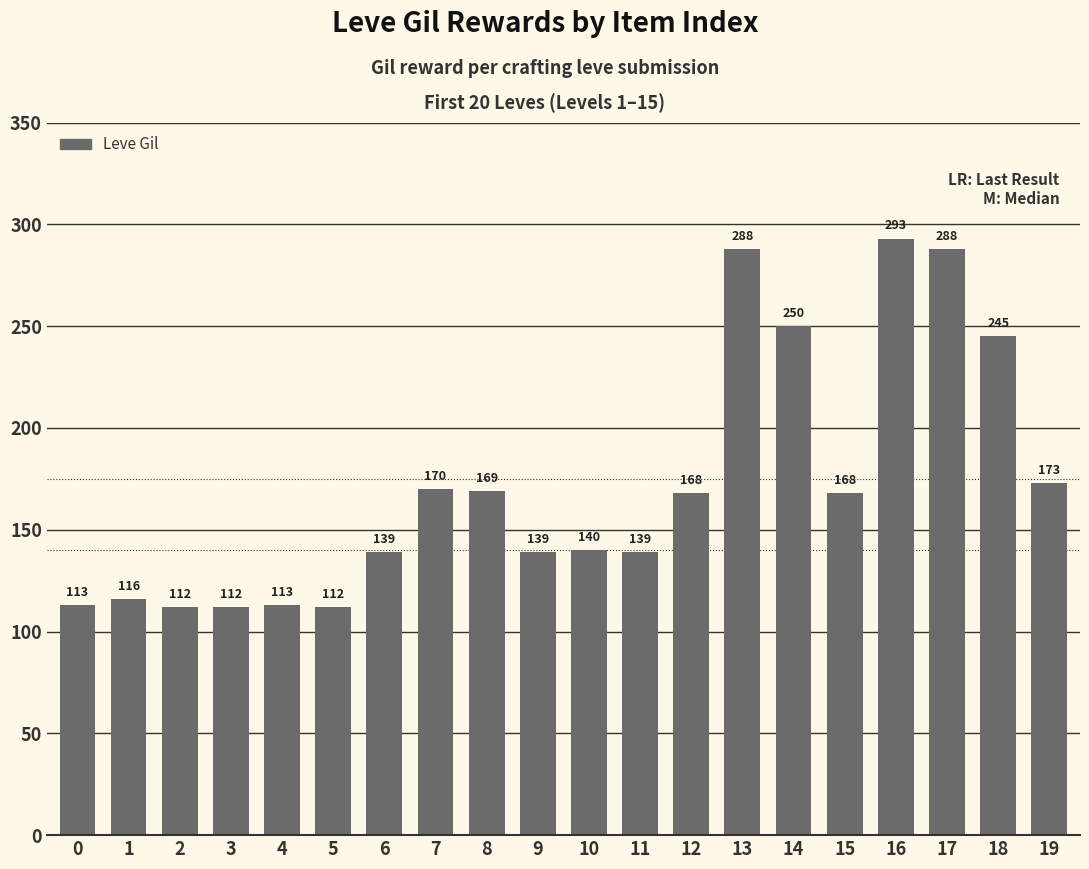

What is the smallest value displayed?

112